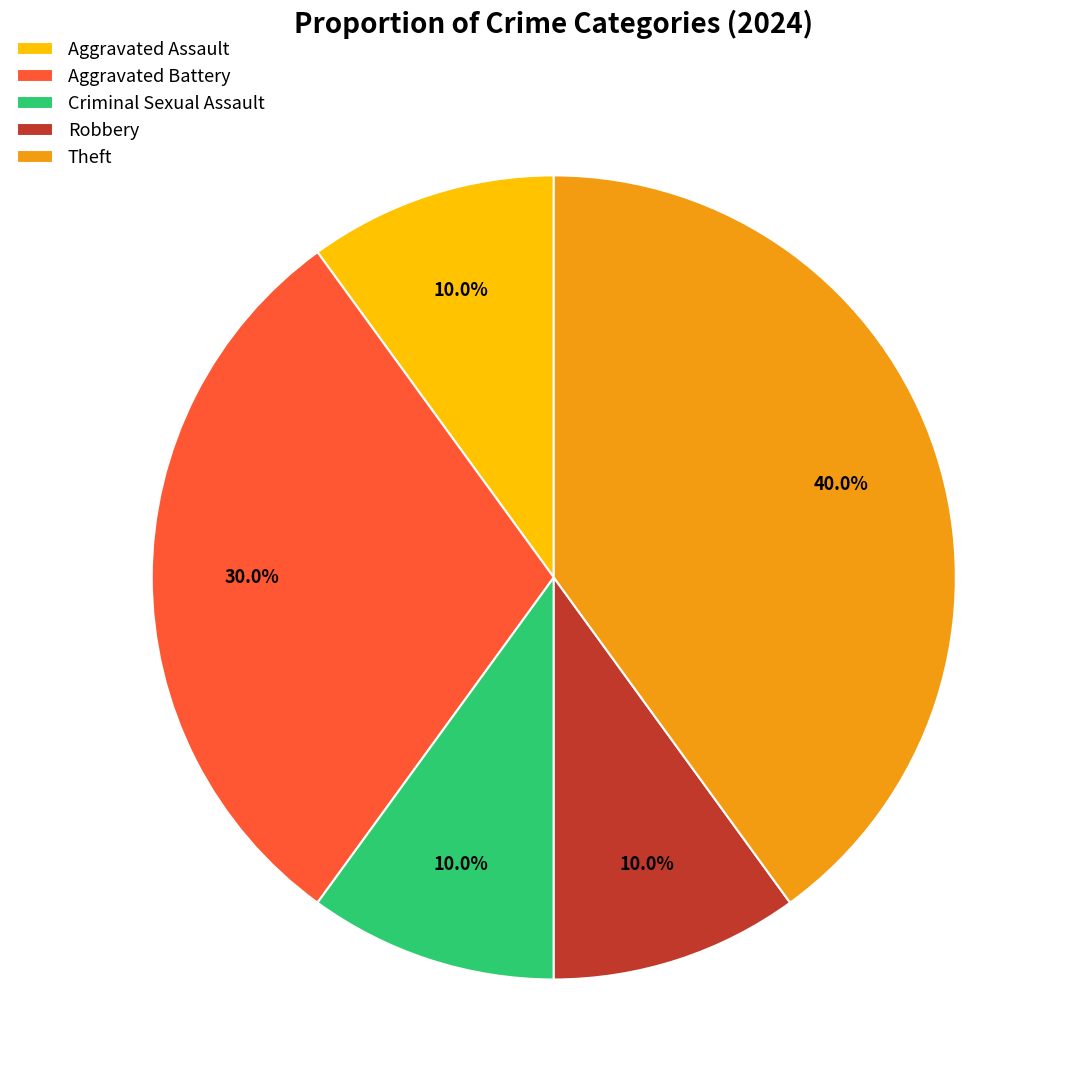

To the nearest percent, what portion does Criminal Sexual Assault represent?

10%